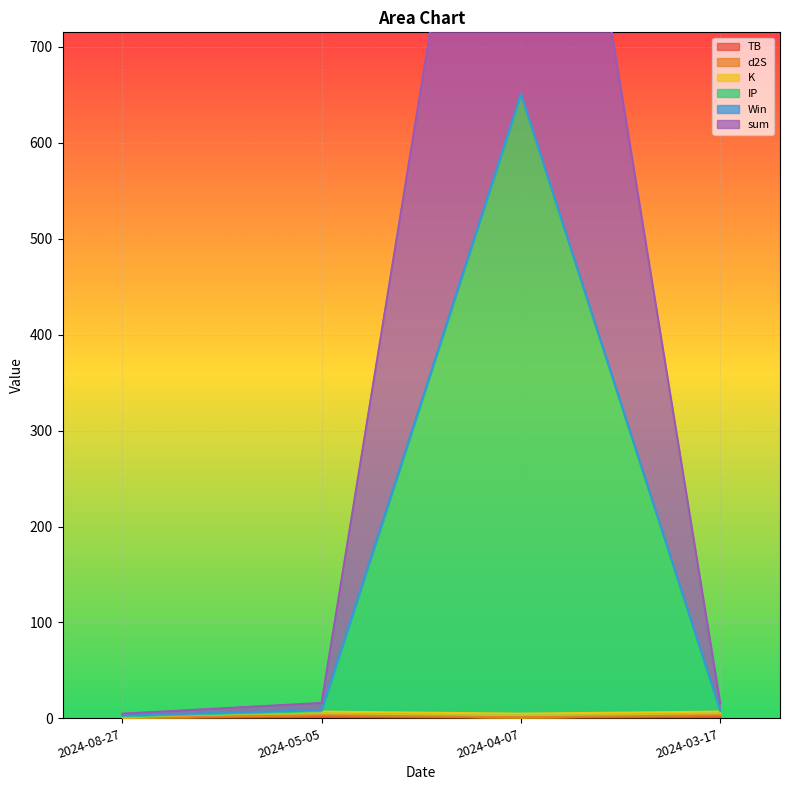

True or false: TB has a value of 1.5 at 2024-03-17.

True